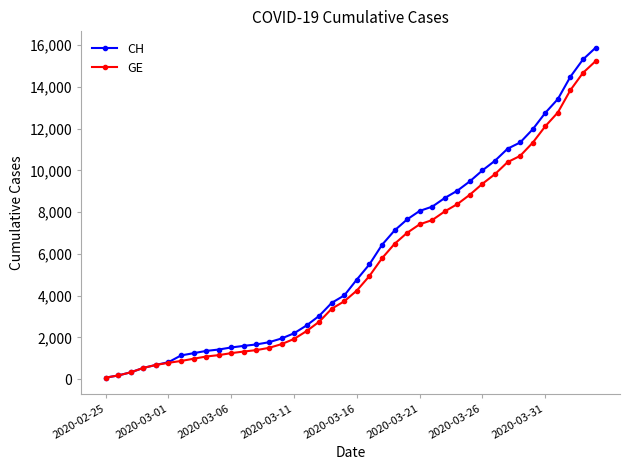

At how many categories does at least one series exceed 4527?

20